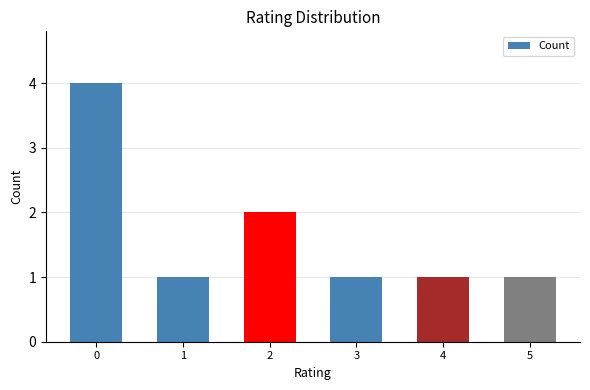

Is it true that the value at 2 is 2?

True